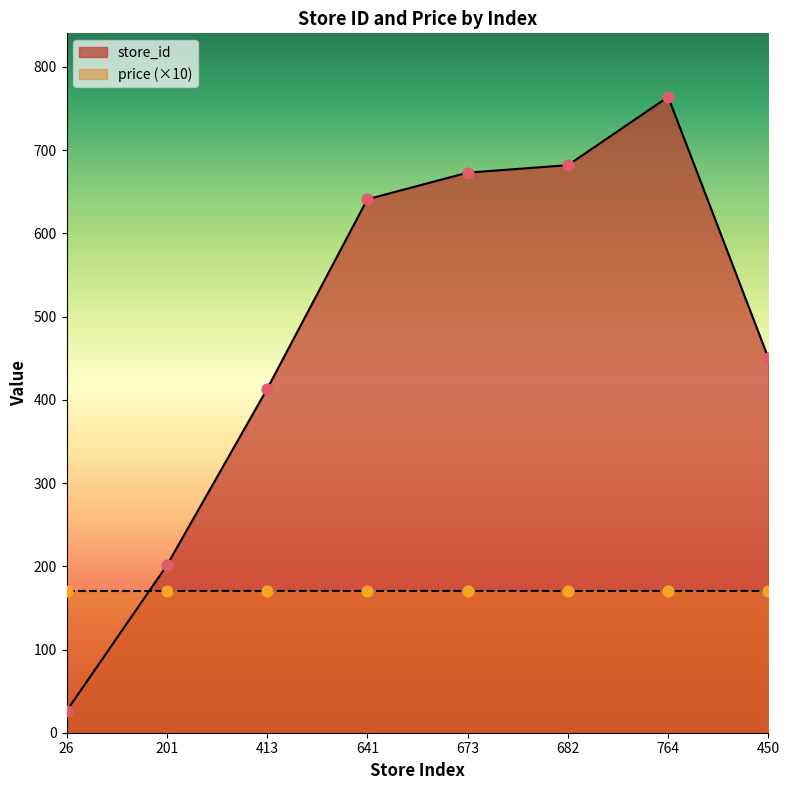

Which has a higher value, 26 or 641?

641